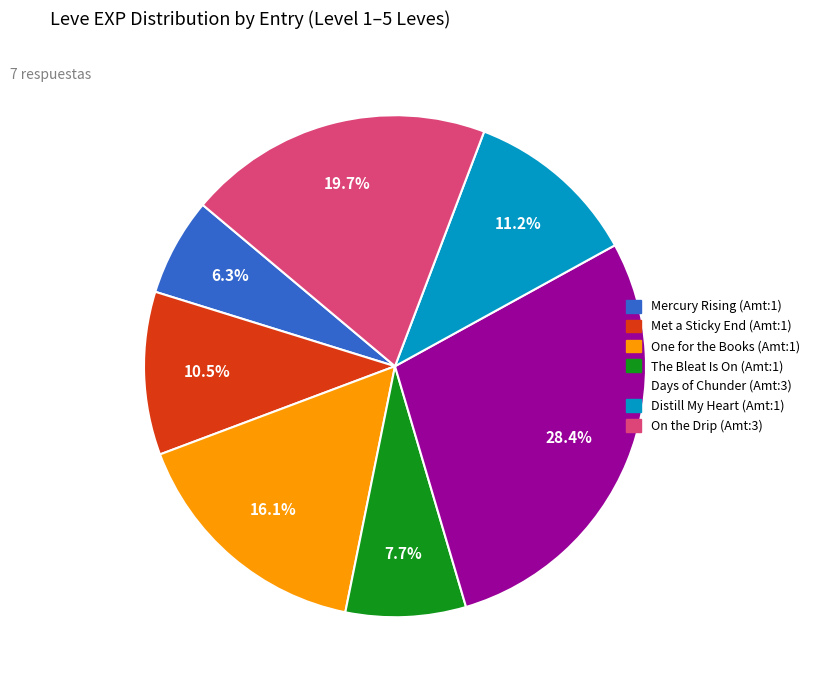

How many segments does this pie chart have?

7